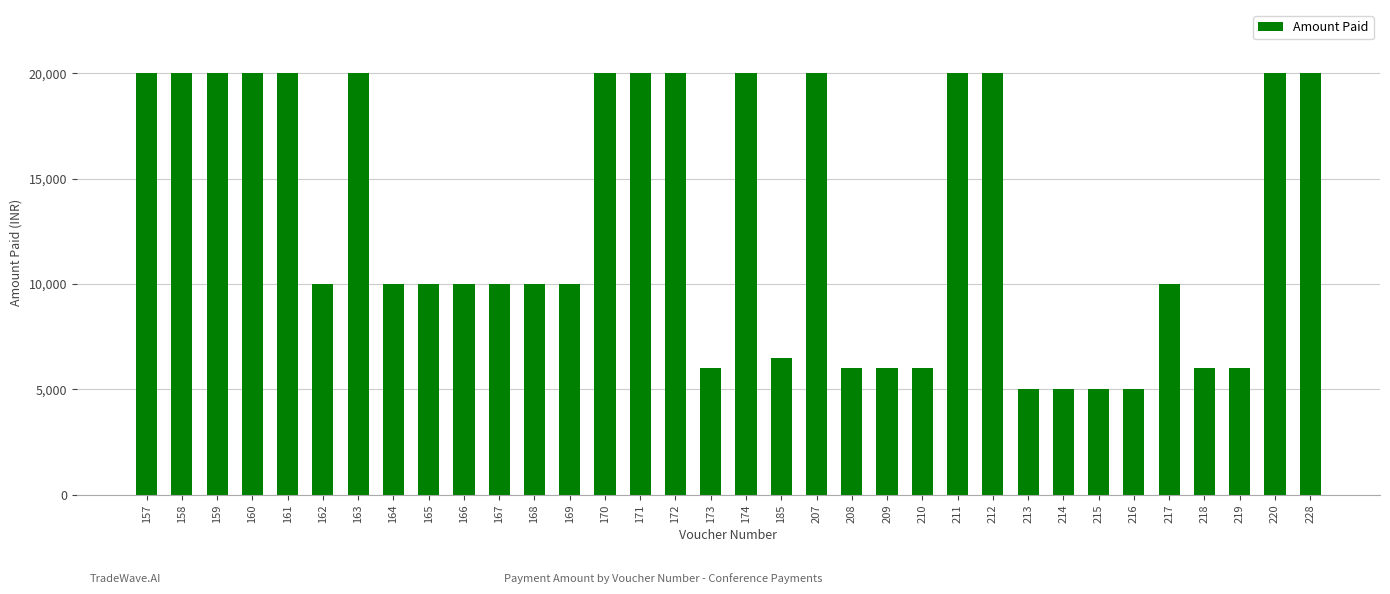

Reading right to left, transcribe all the data shown in this chart.

228=20000	220=20000	219=6000	218=6000	217=10000	216=5000	215=5000	214=5000	213=5000	212=20000	211=20000	210=6000	209=6000	208=6000	207=20000	185=6500	174=20000	173=6000	172=20000	171=20000	170=20000	169=10000	168=10000	167=10000	166=10000	165=10000	164=10000	163=20000	162=10000	161=20000	160=20000	159=20000	158=20000	157=20000